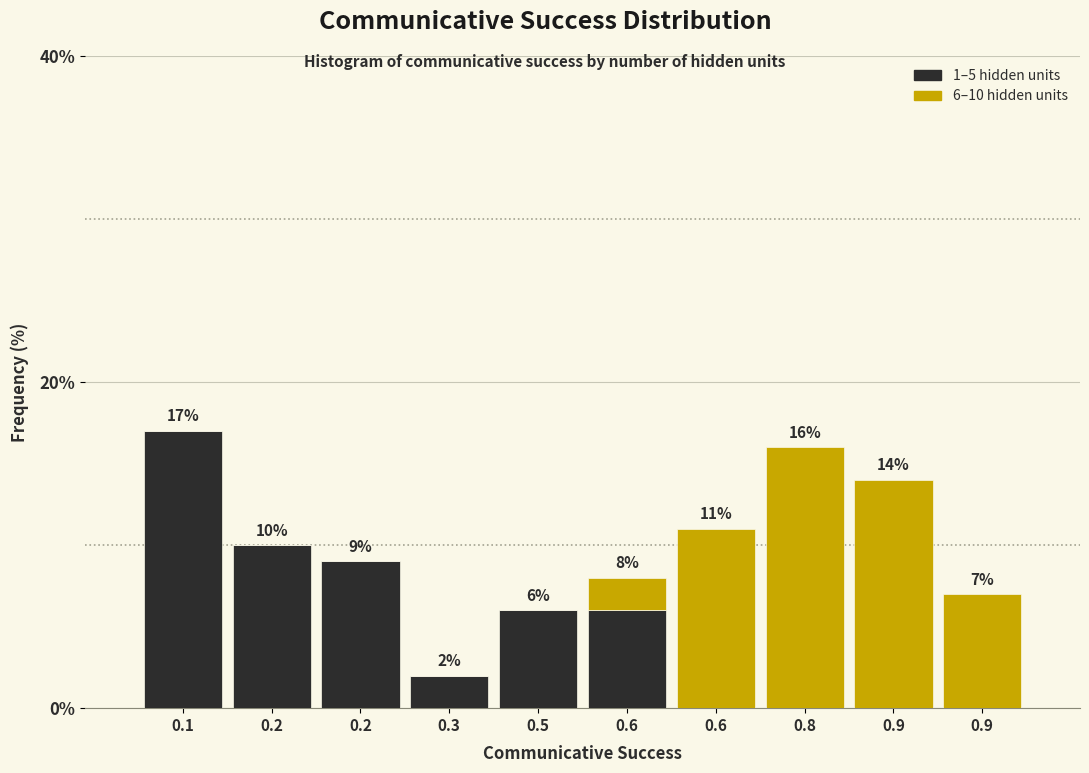

How many values in 1–5 hidden units are above zero?

6